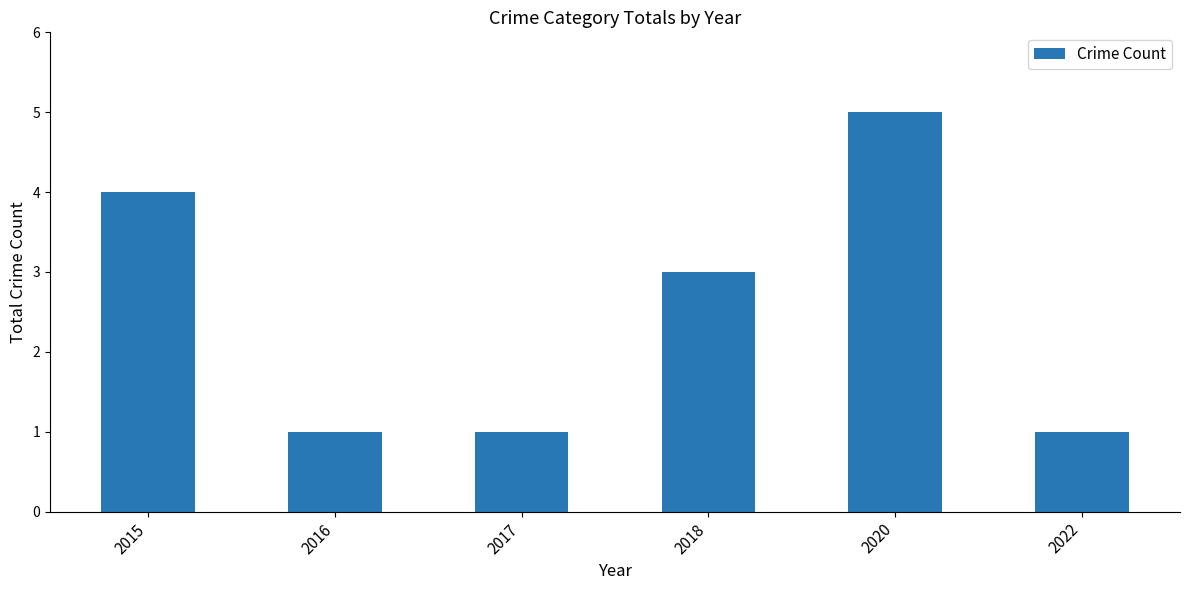

At which category does the chart reach its peak across all series?

2020